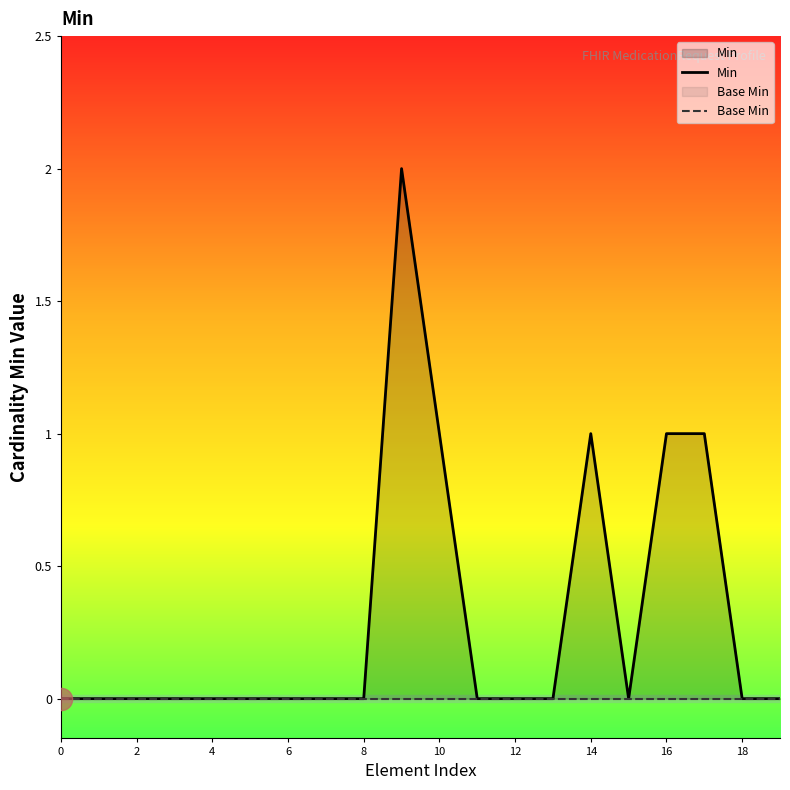

How many interior local peaks does the Min series have?

2